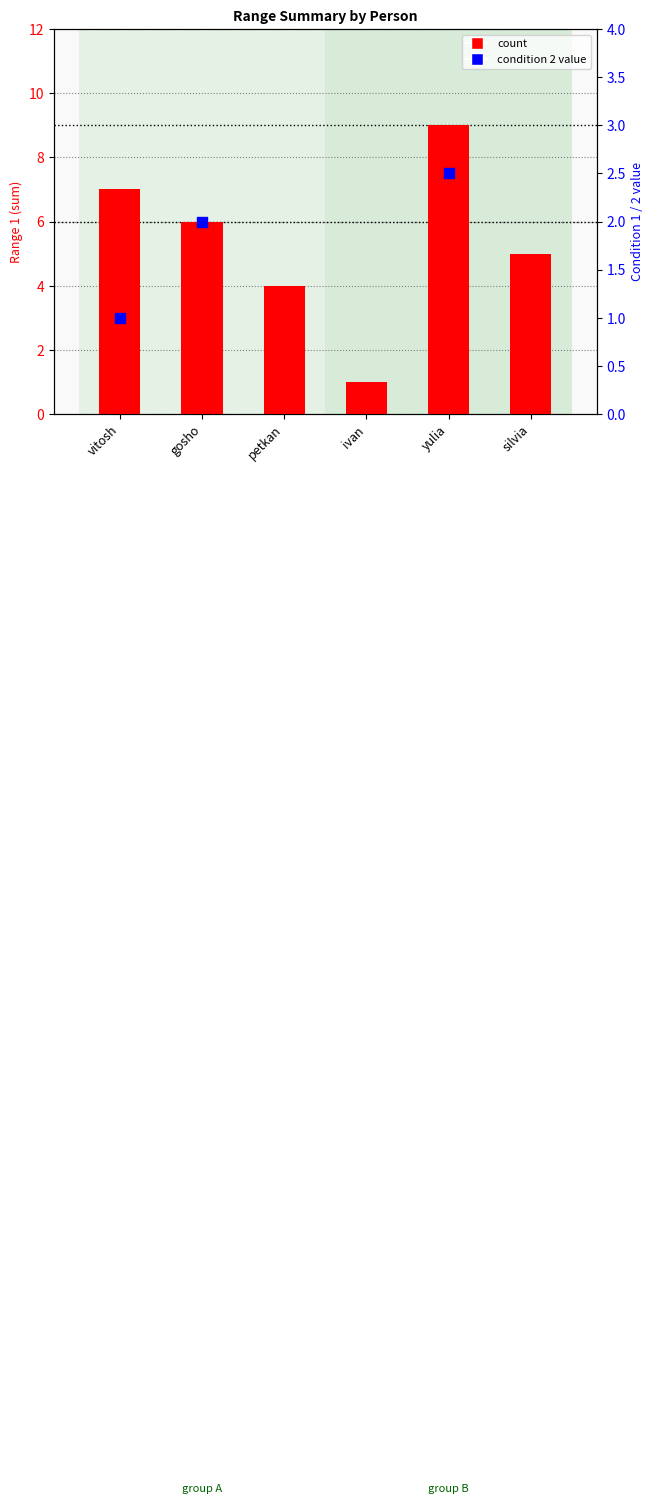

Between ivan and vitosh, which is larger?

vitosh